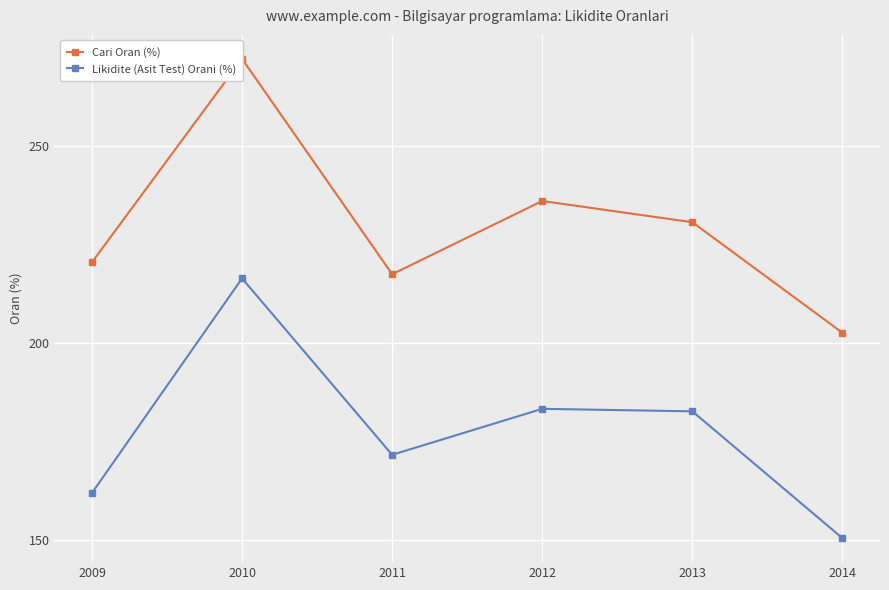

Which series has the widest spread of values?

Cari Oran (%)